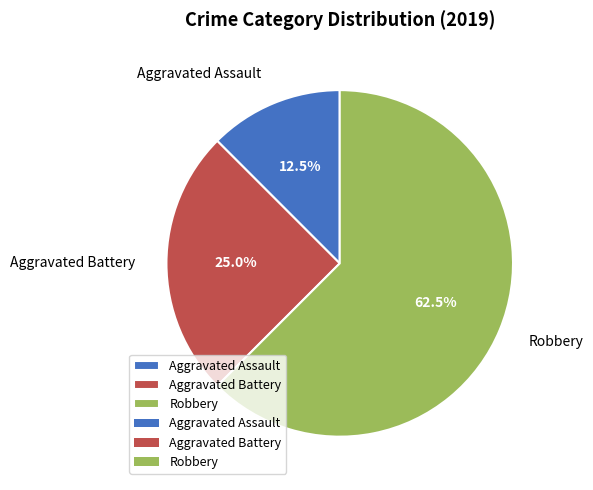

What percentage is NOT represented by Aggravated Assault?

87.5%